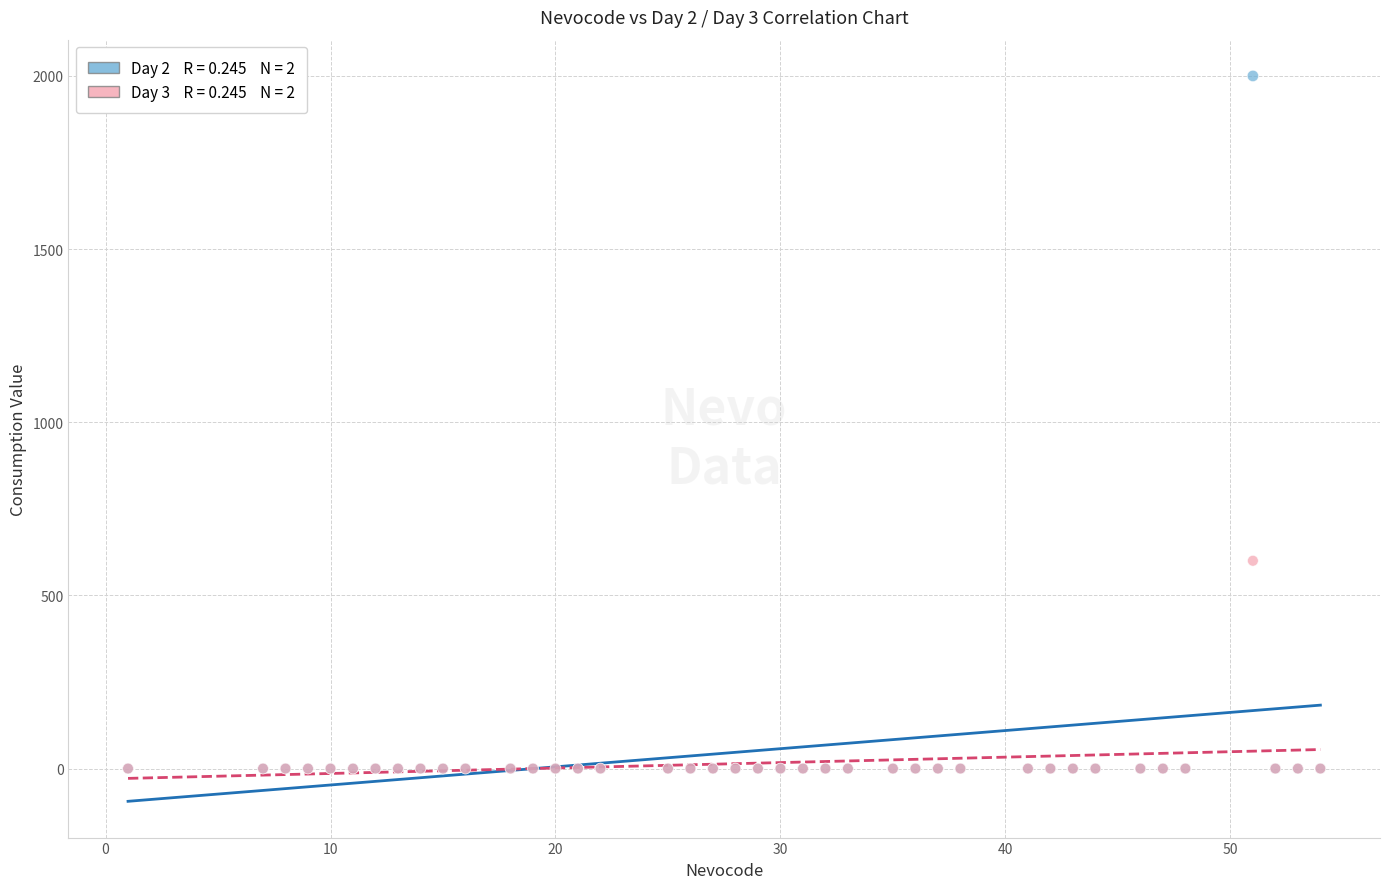

Across all series, what Y value is closest to 1000?

600